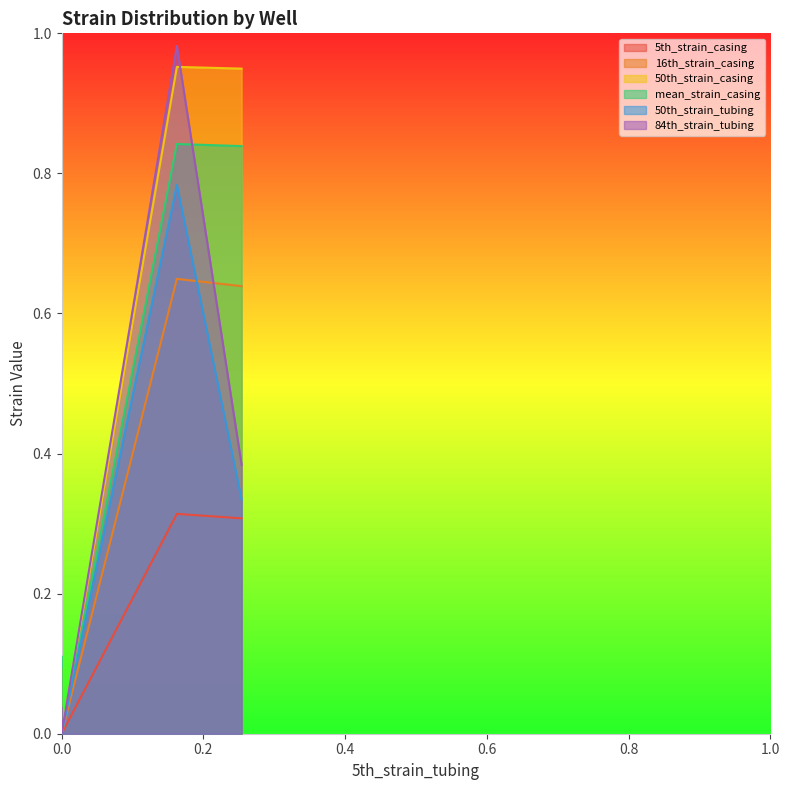

The value of 50th_strain_tubing at well_3 is 0.0. True or false?

True